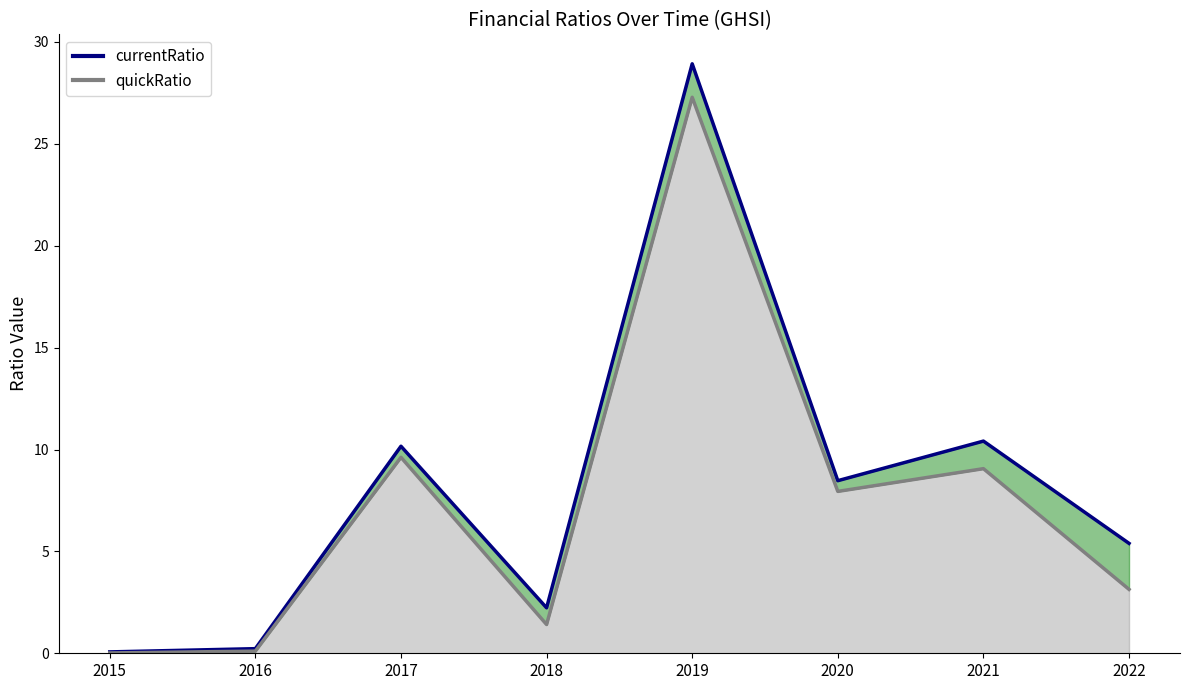

Which series has the largest total across all categories?

currentRatio